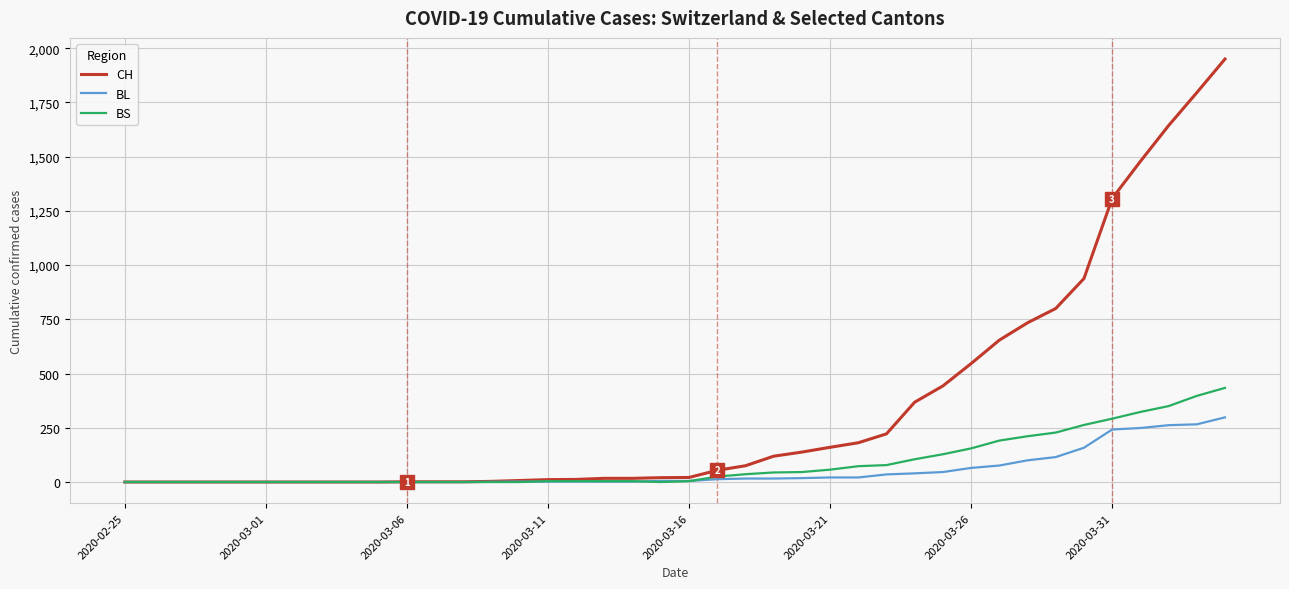

Which series has the largest range (max minus min)?

CH